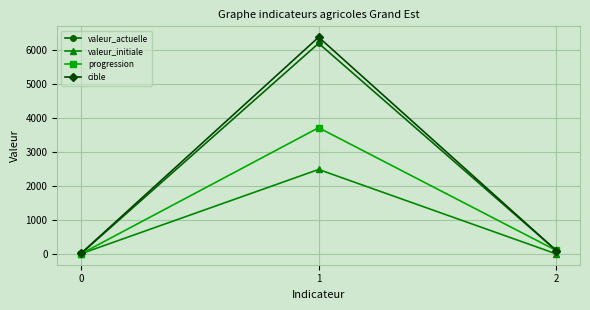

What is the total value across all series at 1?

18747.0